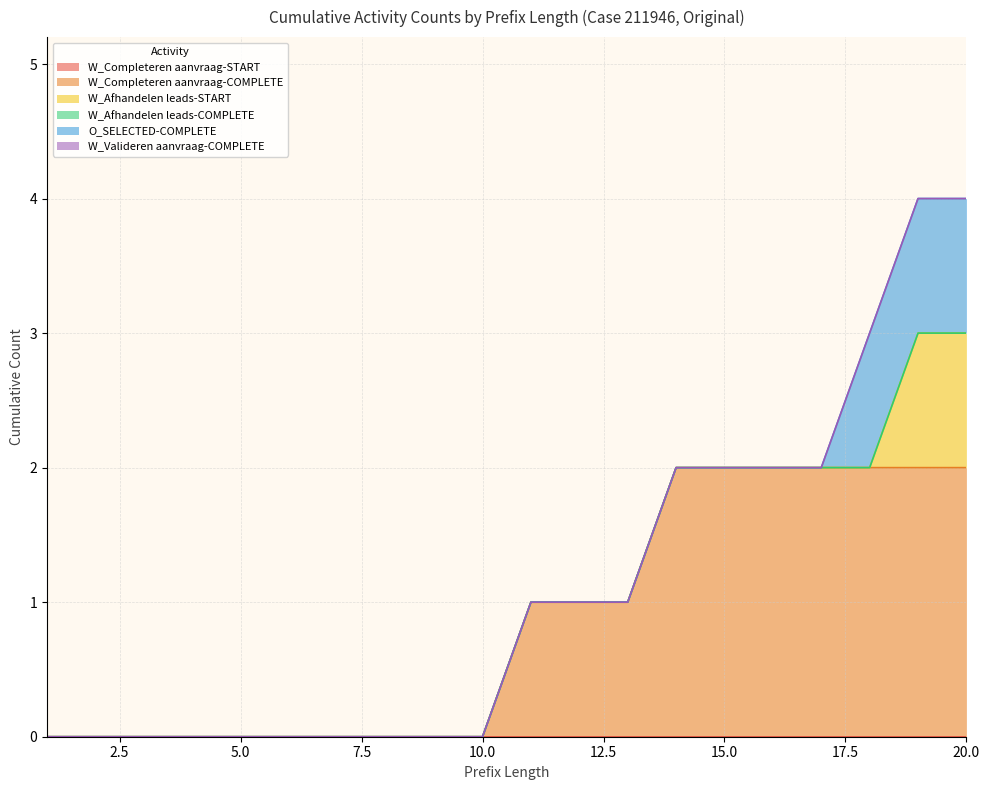

What are all the series names shown in the legend?

W_Completeren aanvraag-START, W_Completeren aanvraag-COMPLETE, W_Afhandelen leads-START, W_Afhandelen leads-COMPLETE, O_SELECTED-COMPLETE, W_Valideren aanvraag-COMPLETE